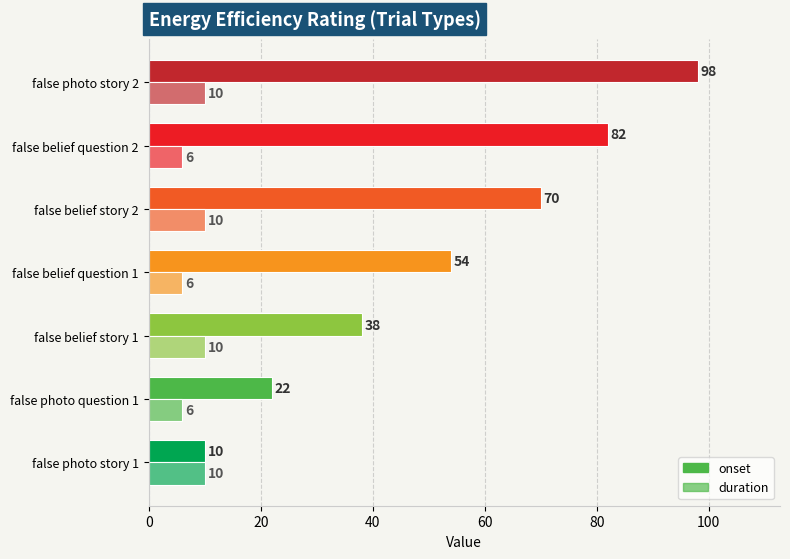

How many distinct data groups are displayed?

2